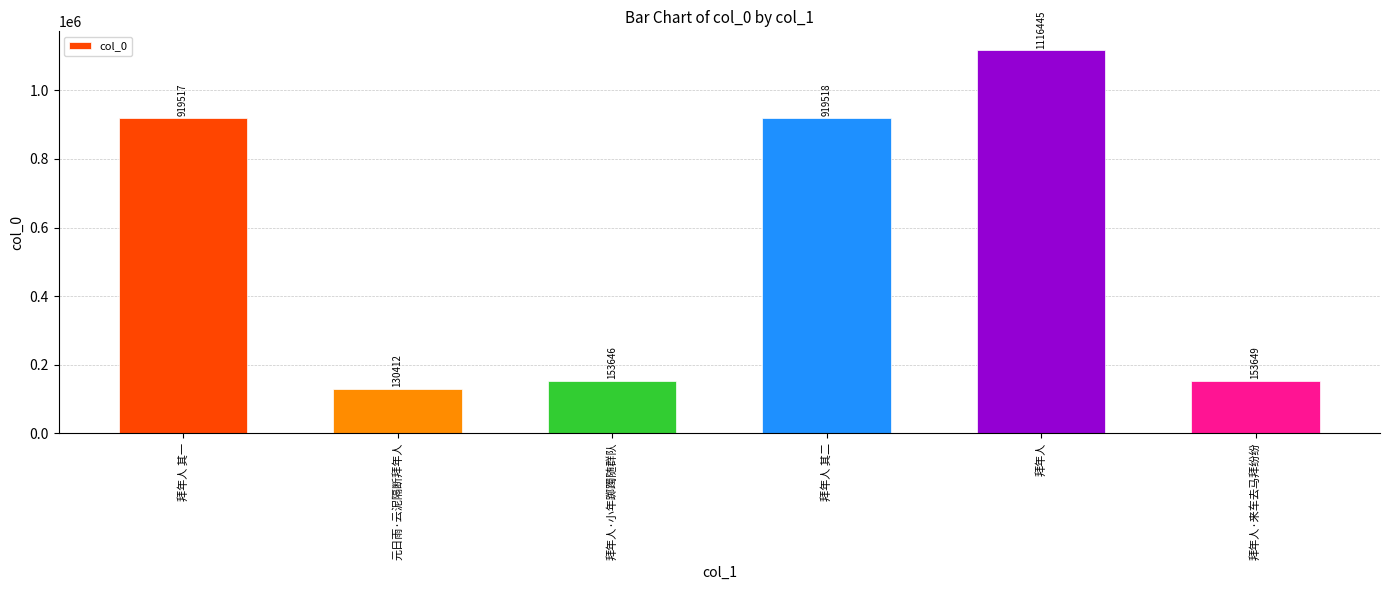

What is the difference between the maximum and second lowest values?

962799